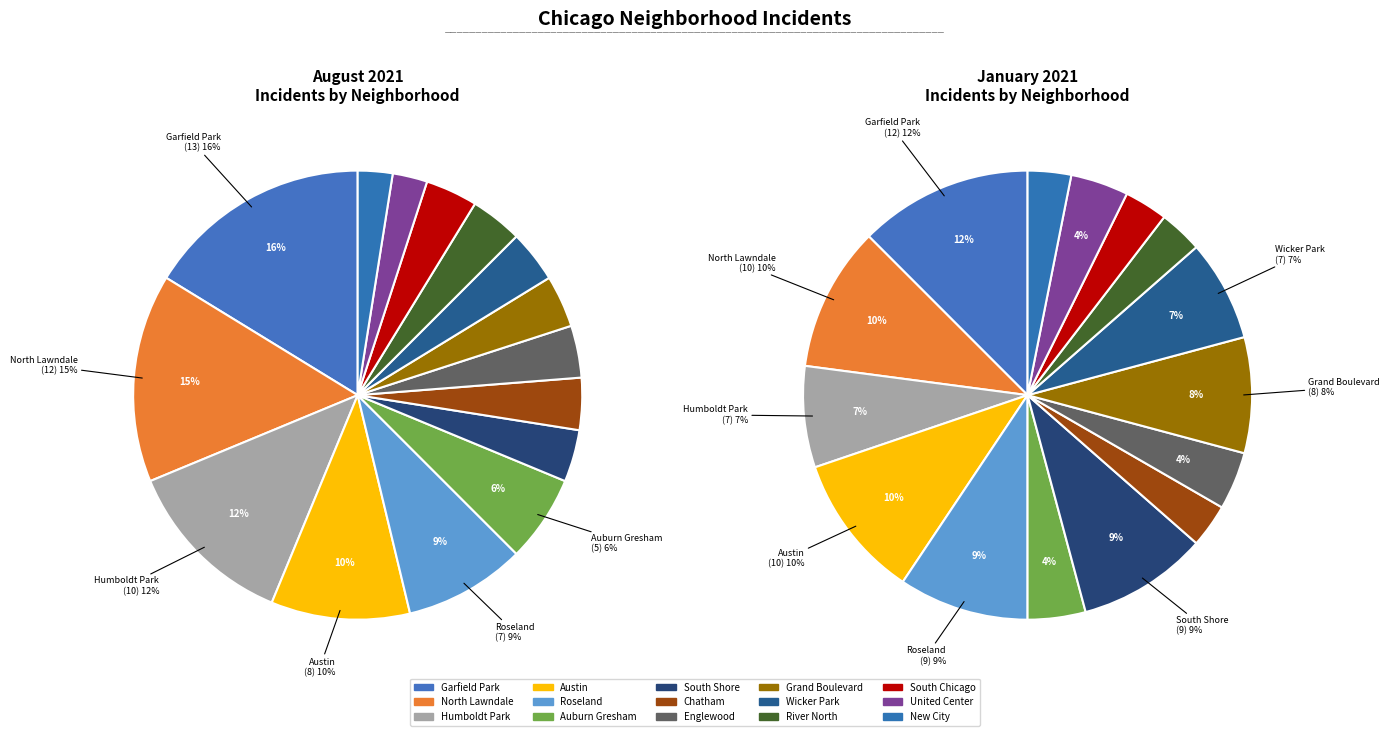

Does august_2021 represent more than half of the total?

No